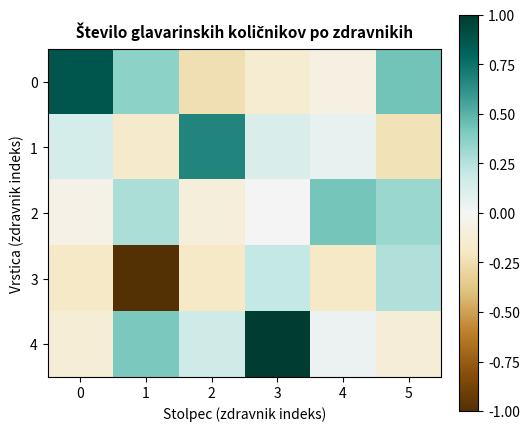

At which category is the sum across all series the highest?

3